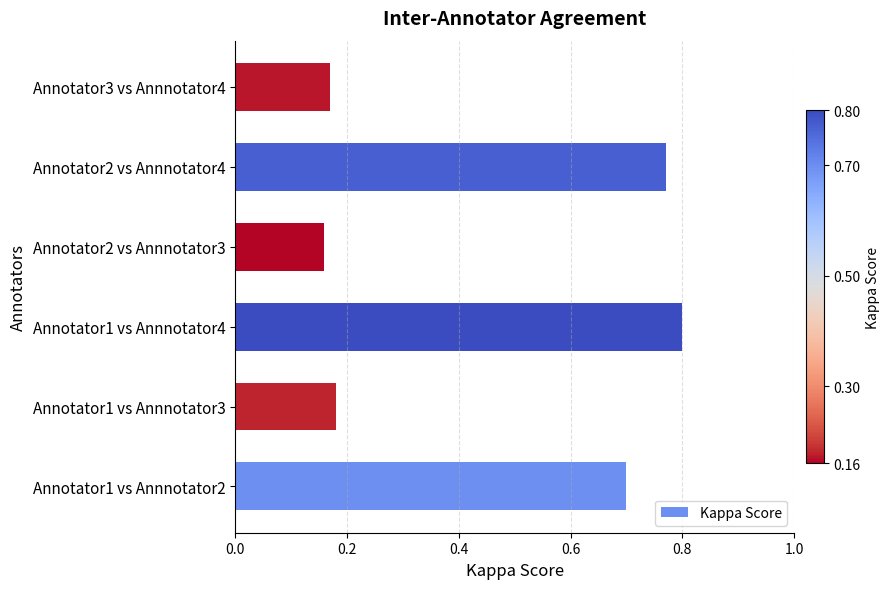

The chart shows a value of 0.8 at Annotator1 vs Annnotator4. True or false?

True